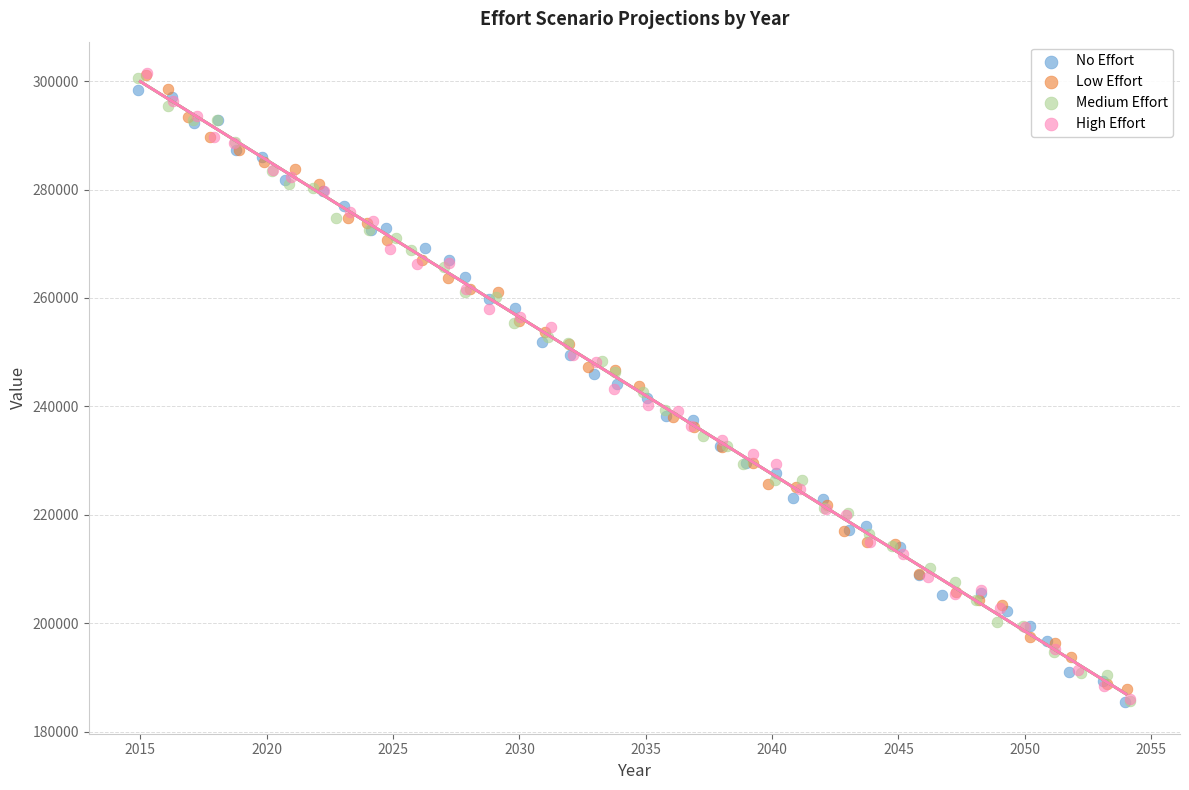

What are all the series names shown in the legend?

No Effort, Low Effort, Medium Effort, High Effort